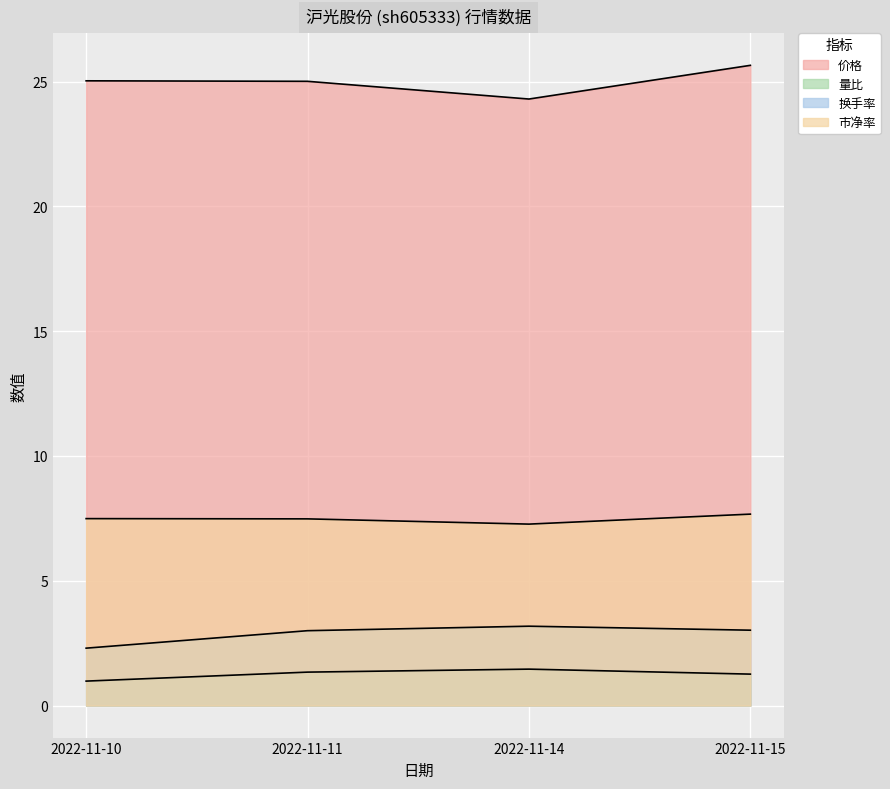

Rank the categories by 市净率 value from lowest to highest.

2022-11-14, 2022-11-11, 2022-11-10, 2022-11-15